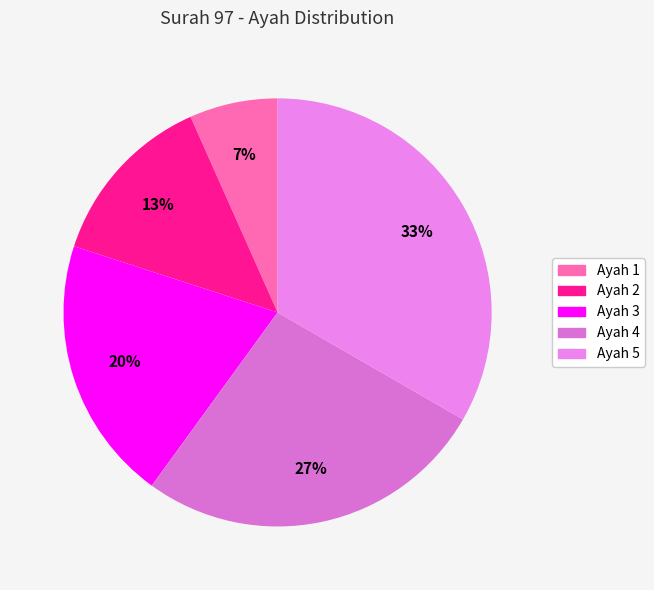

How many segments does this pie chart have?

5